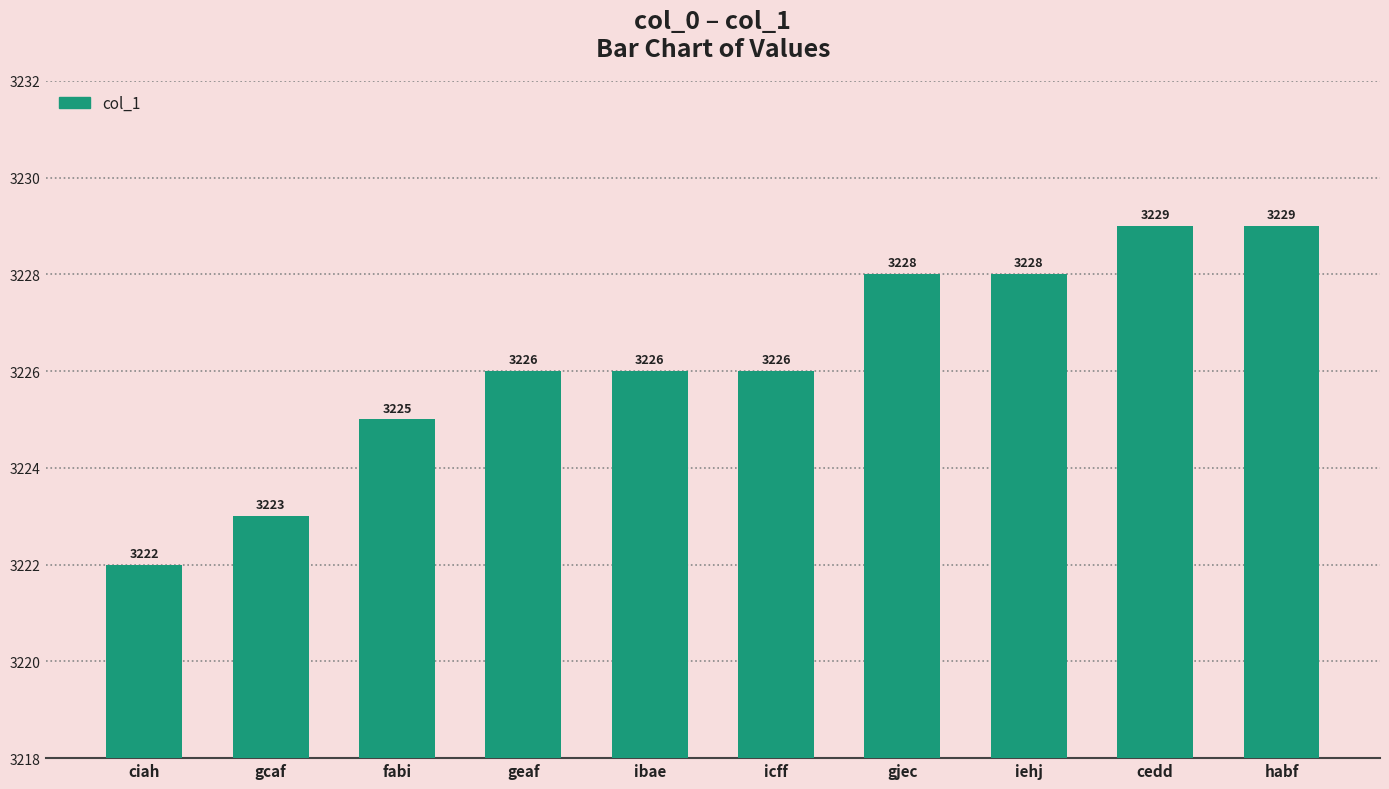

True or false: the data shows 3226 at geaf.

True